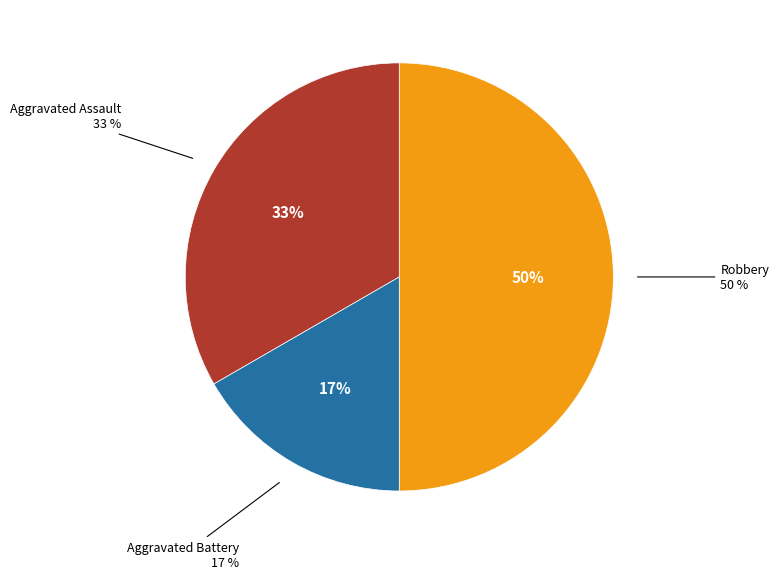

To the nearest percent, what is the combined percentage of Aggravated Assault and Robbery?

83%